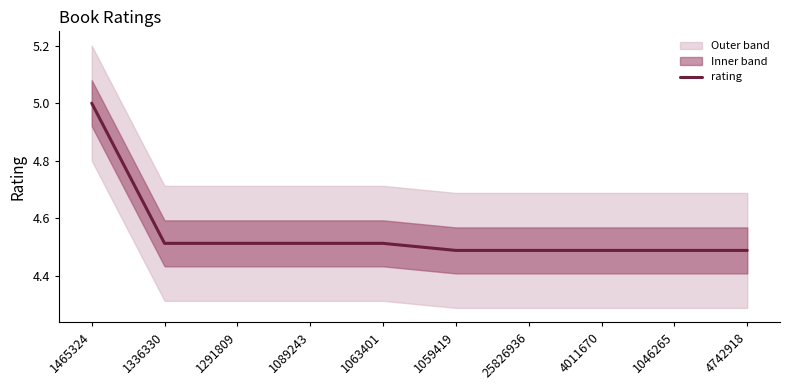

List the labels in order of value, largest first.

1465324, 1336330, 1291809, 1089243, 1063401, 1059419, 25826936, 4011670, 1046265, 4742918